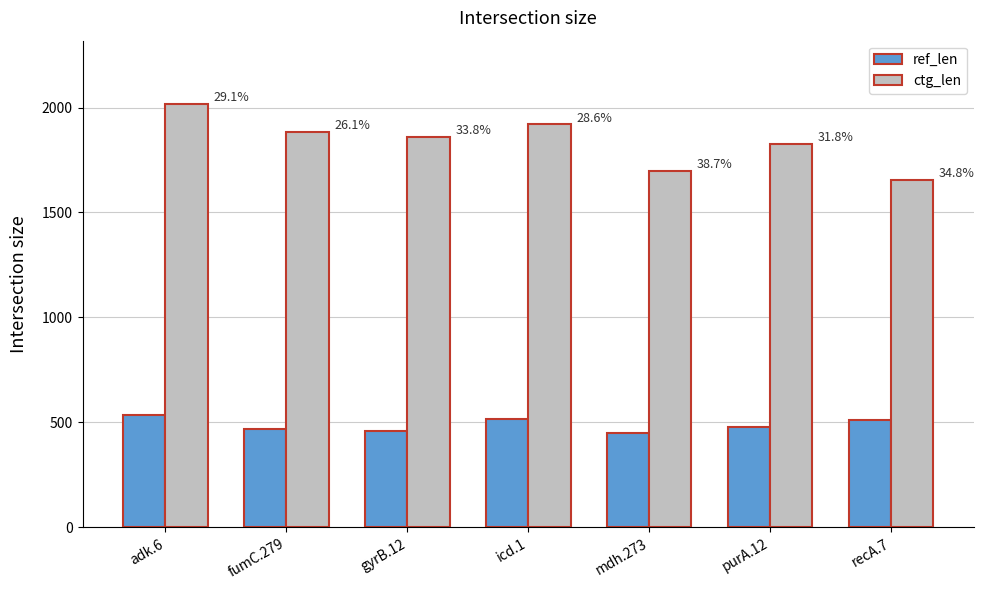

What are all the series names shown in the legend?

ref_len, ctg_len